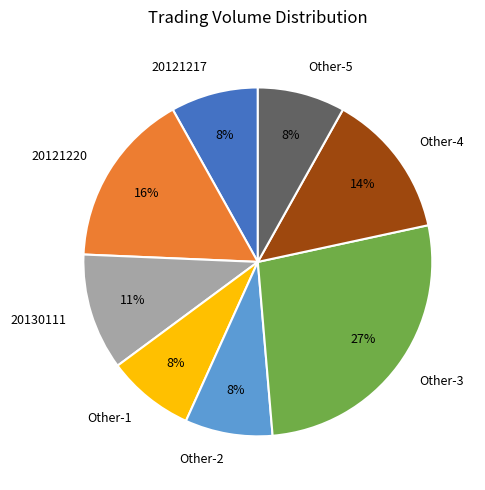

Is it true that Other-1 is 1% of the pie?

False